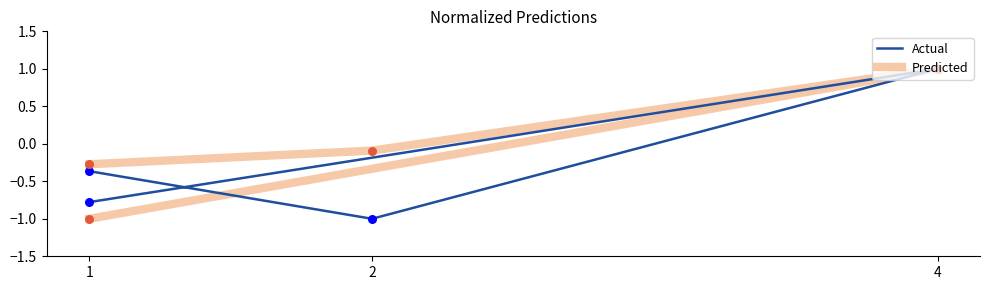

Which series reaches the maximum Y coordinate?

Actual